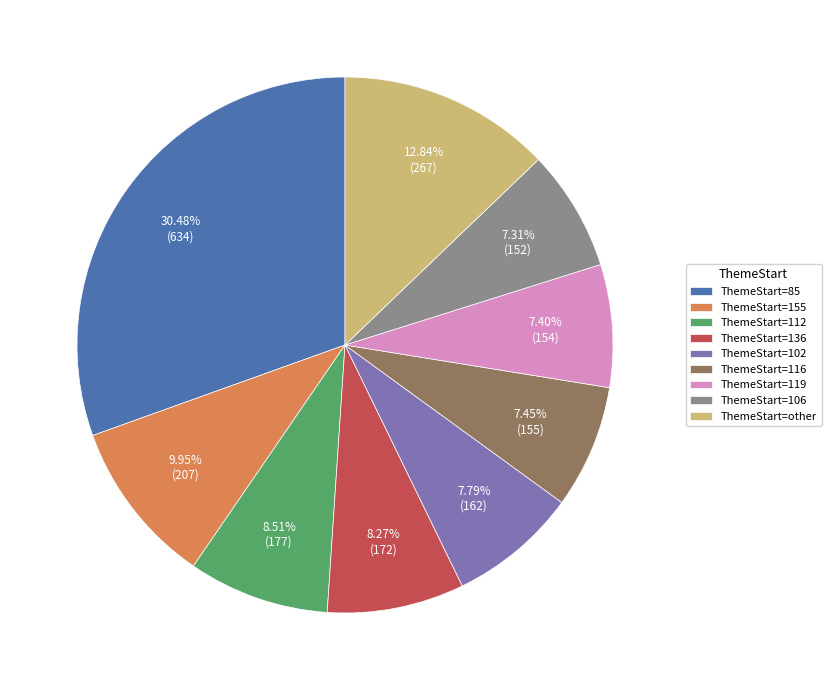

Do ThemeStart=106 and ThemeStart=136 together represent more than half of the pie?

No